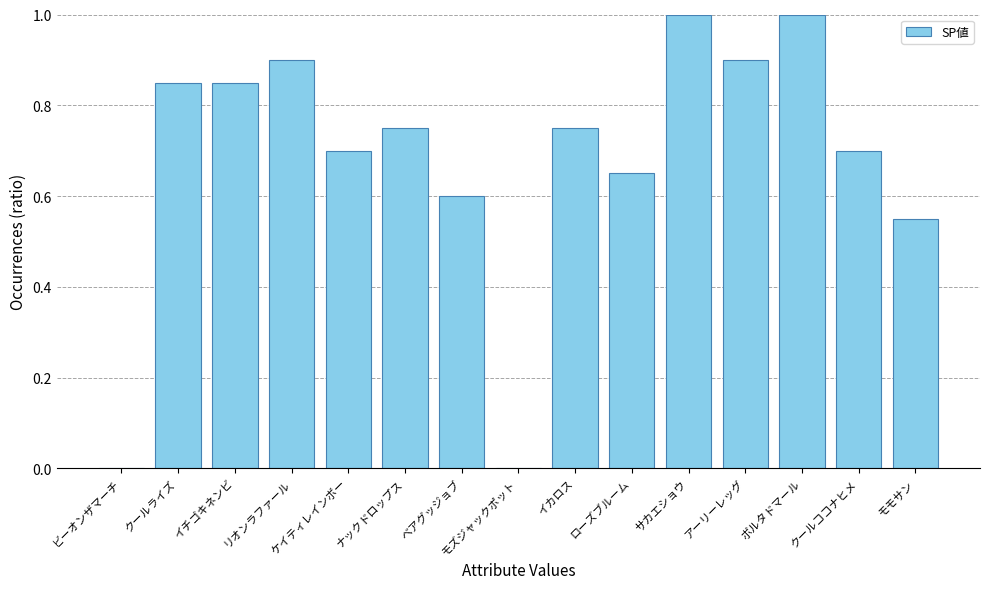

How many data points does each series have?

15